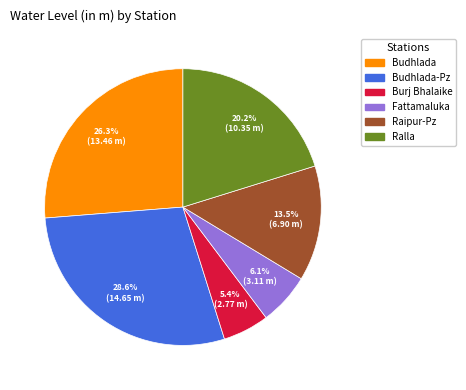

Does any single category account for the majority?

No